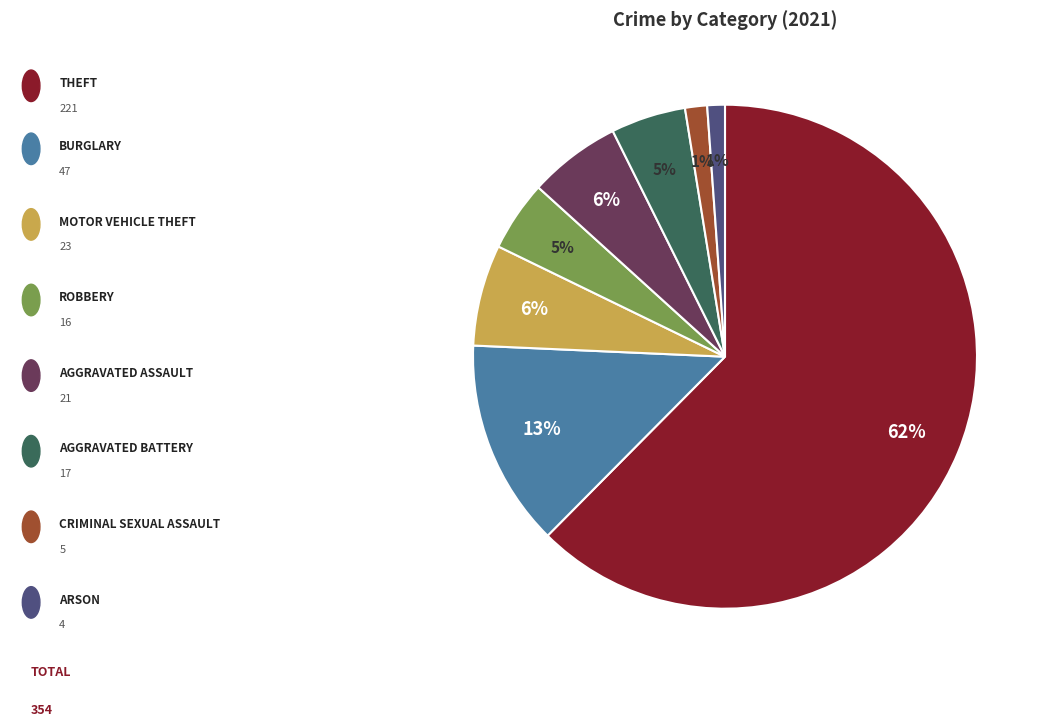

To the nearest percent, what is the average slice percentage?

12%